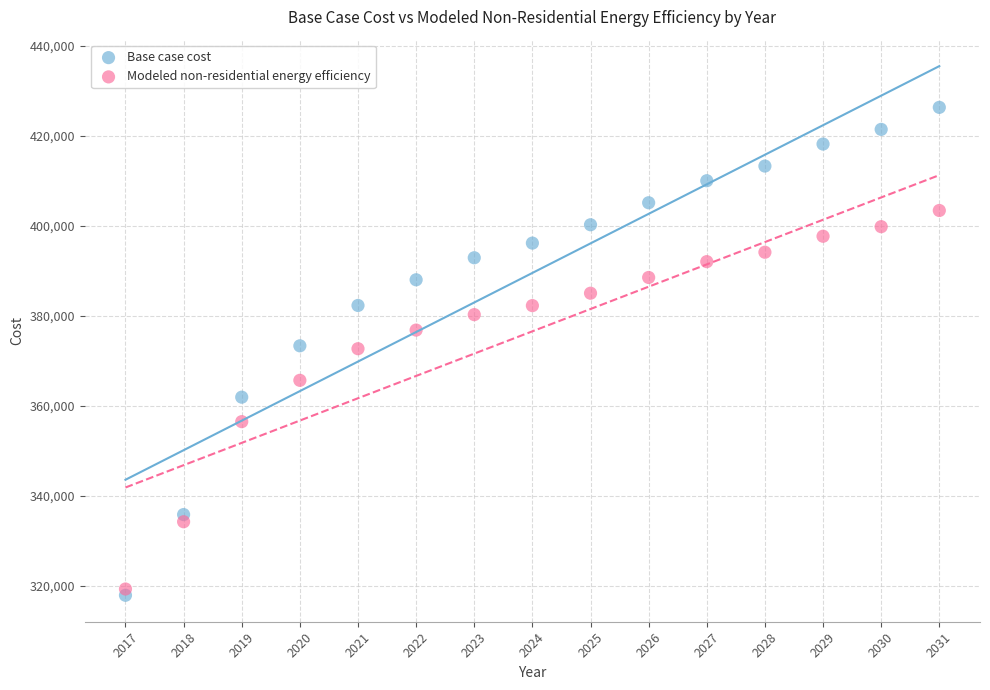

Which series has the widest spread of Y values?

Base case cost